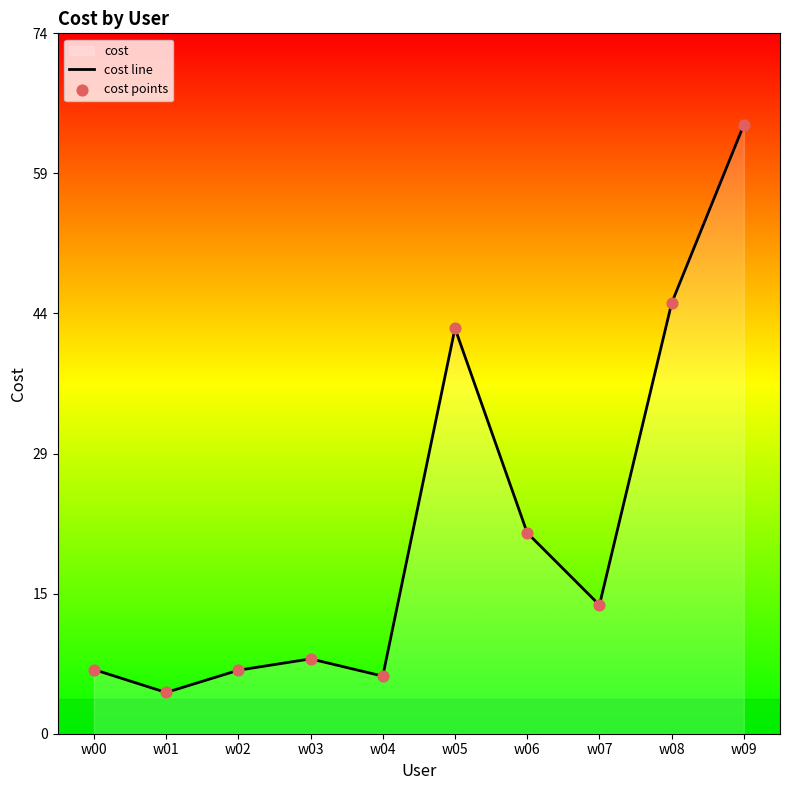

Which series contains the highest Y value?

cost line